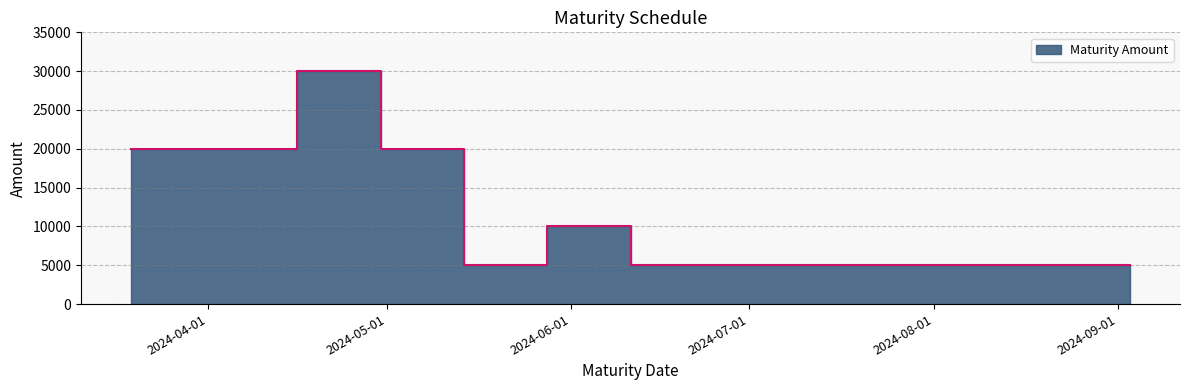

True or false: the data shows 3138 at 2024-05-28.

False